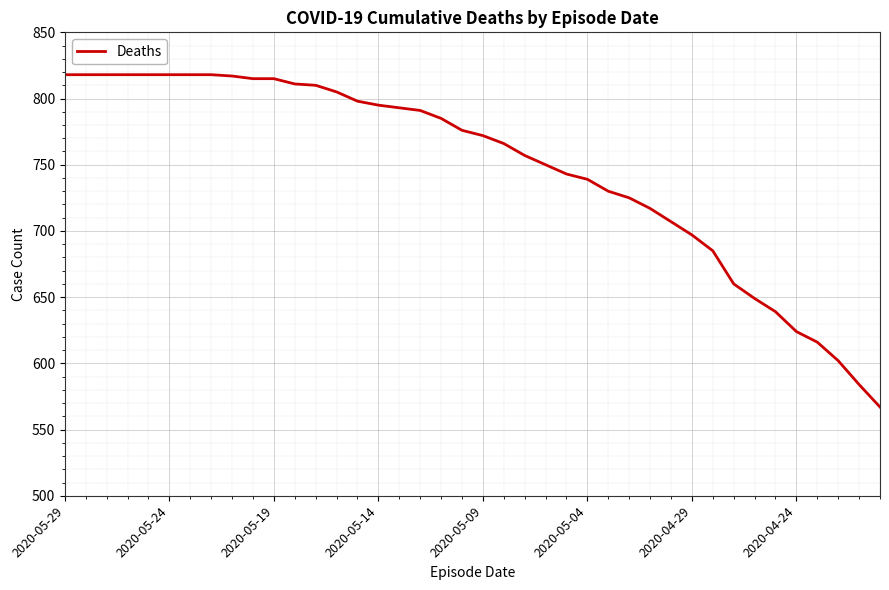

What is the minimum value shown in the chart?

567